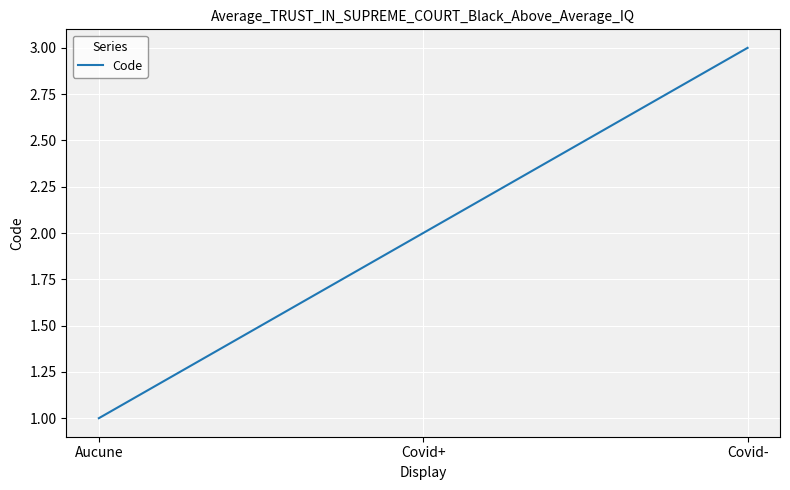

At which label is the value closest to 2?

Covid+